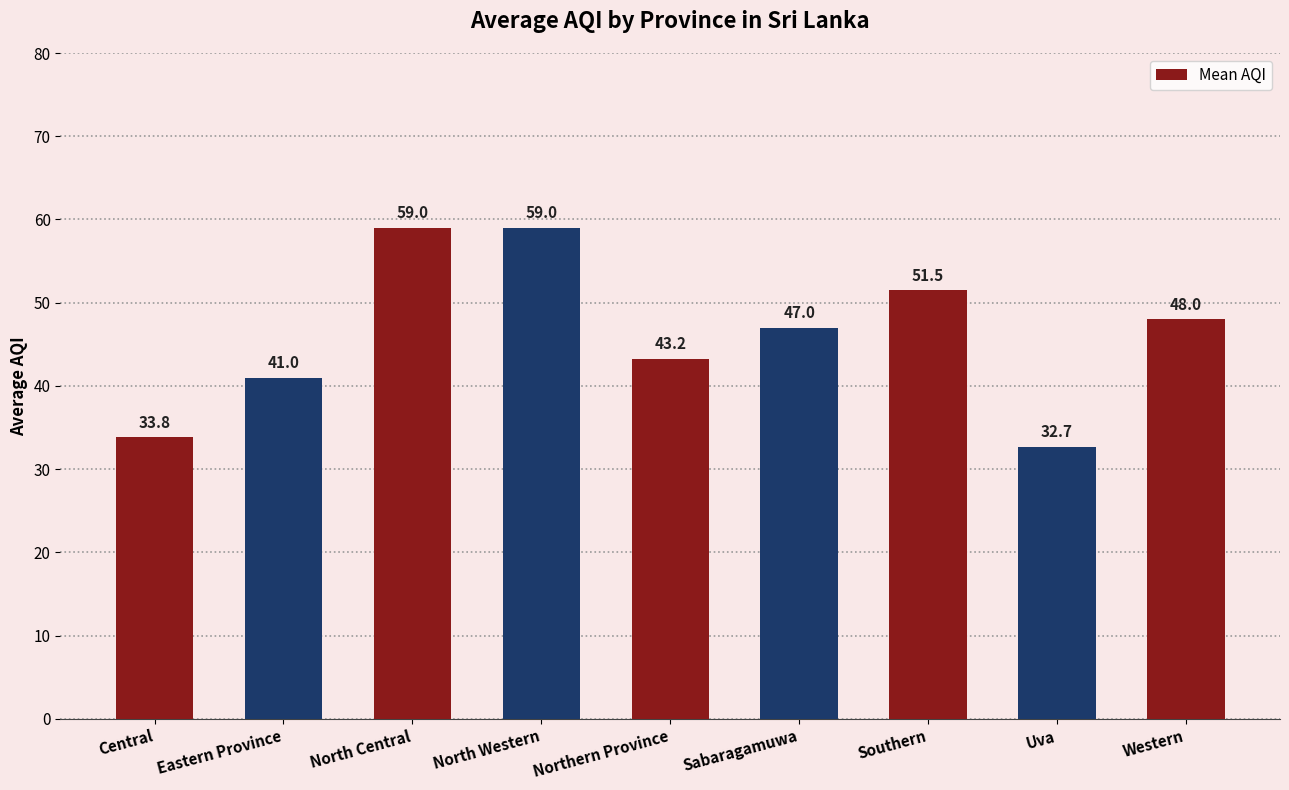

At which label is the value closest to 45?

Northern Province